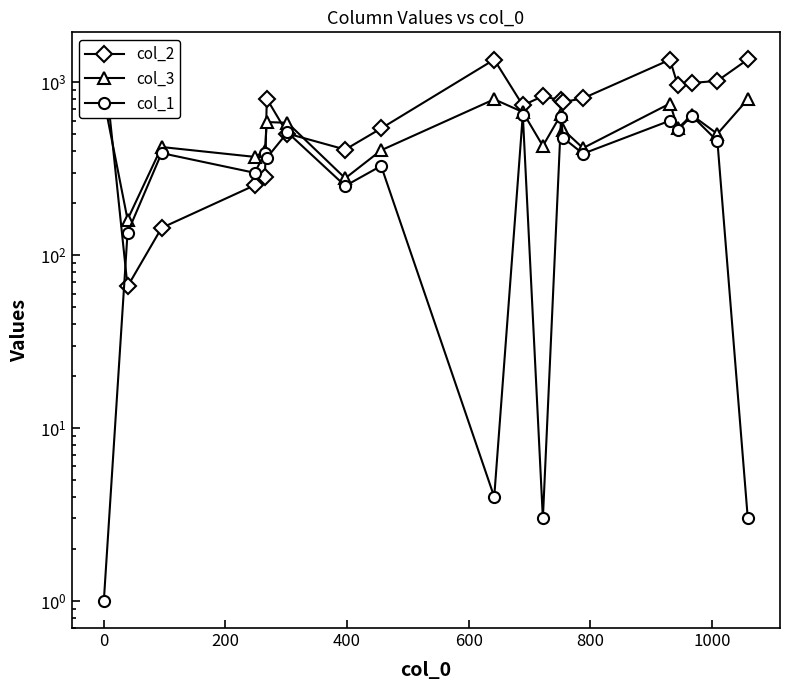

Which series has the largest range (max minus min)?

col_2